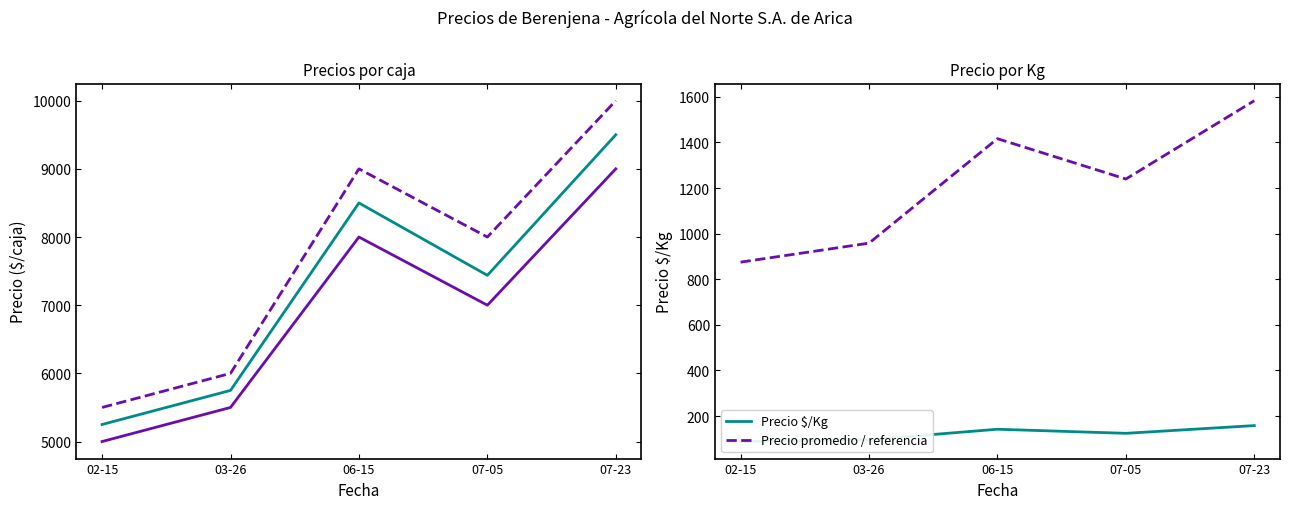

The Precio $/Kg series shows 158.0 at 07-23. True or false?

True